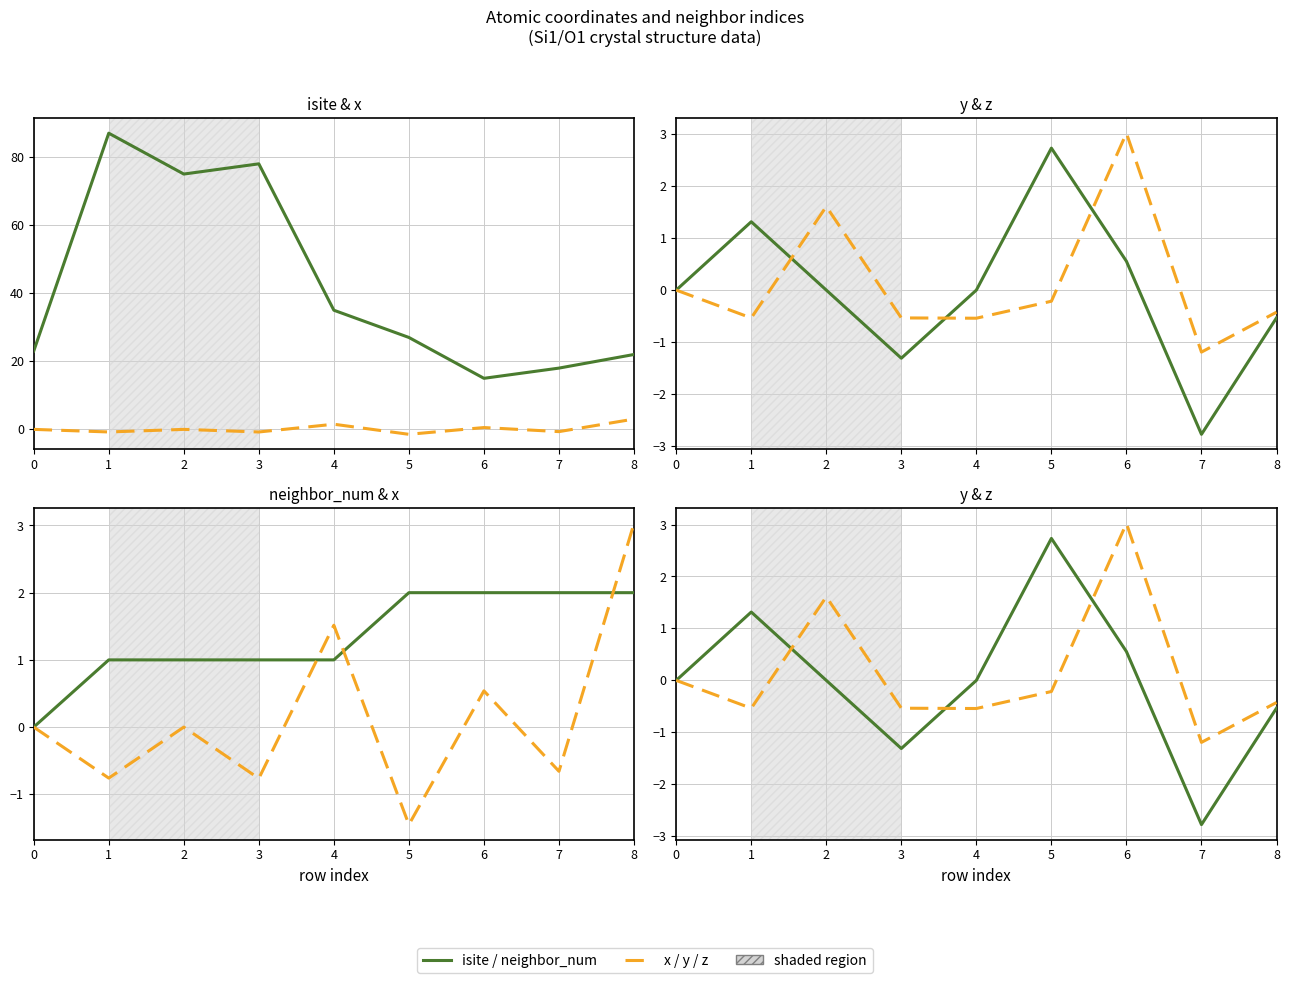

At 8, list the series in order from largest to smallest.

isite, x_coord, neighbor_num, z, y_coord